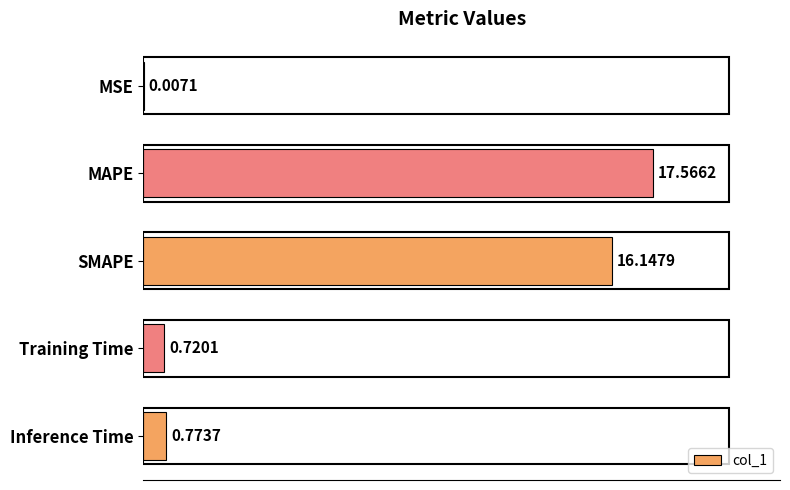

At which label is the value closest to 8?

Inference Time